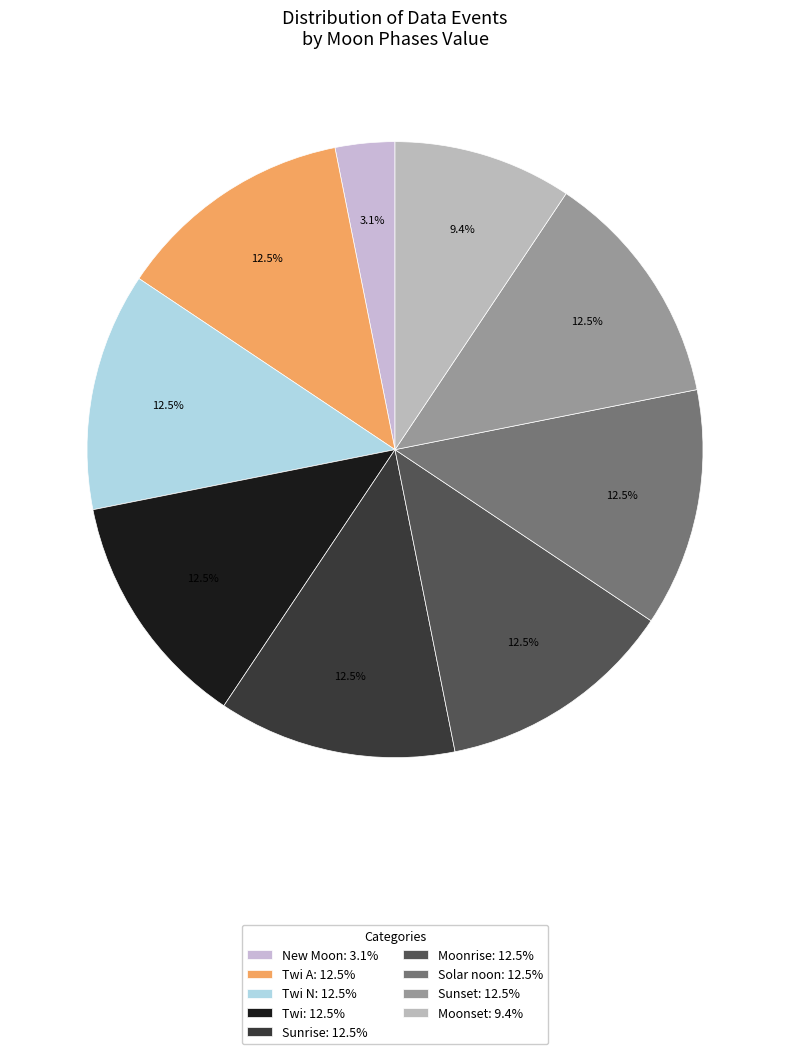

Count the number of slices in the pie.

9